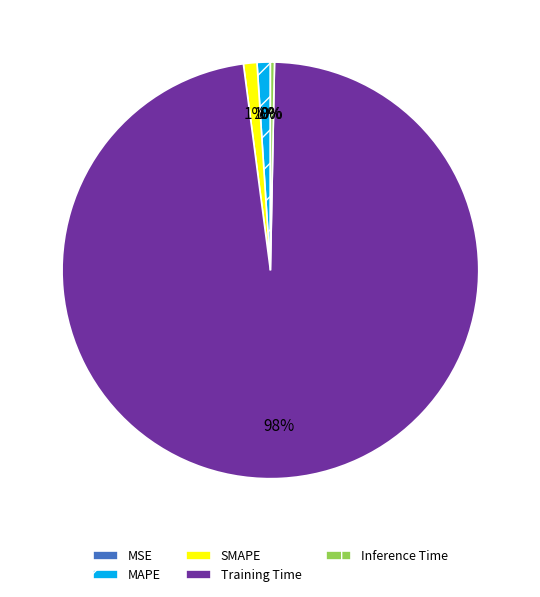

Do Training Time and SMAPE together represent more than half of the pie?

Yes